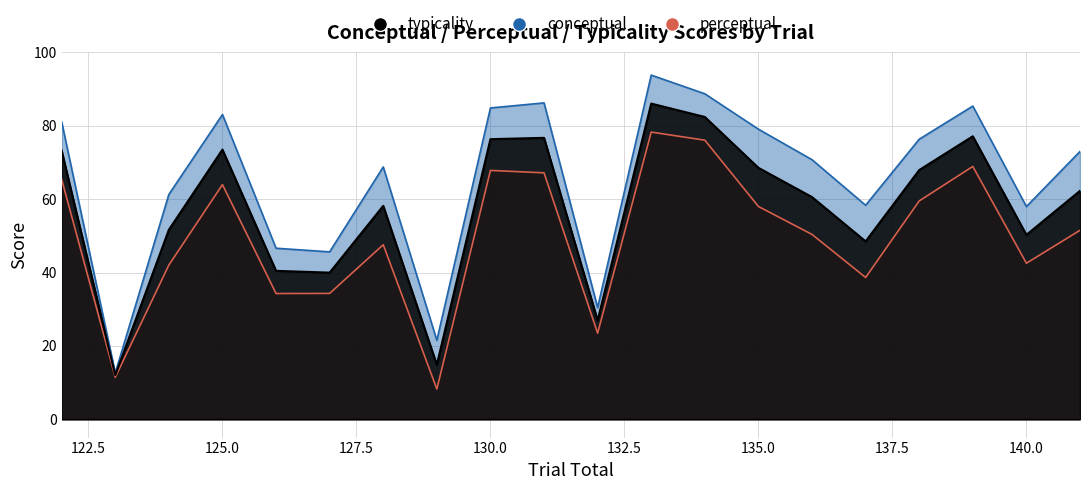

True or false: typicality and perceptual cross at least once.

False